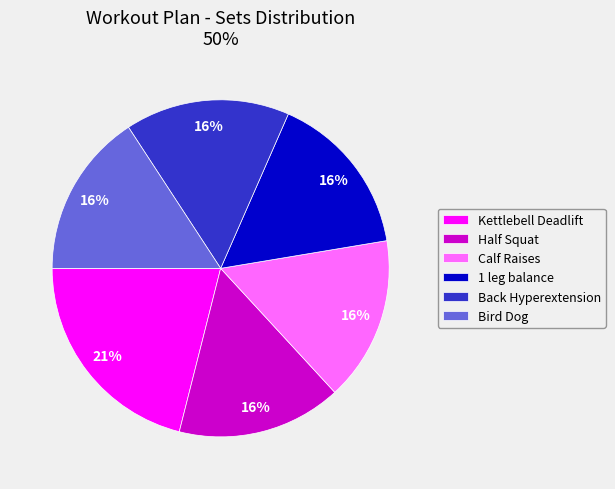

Does Half Squat represent more than half of the total?

No